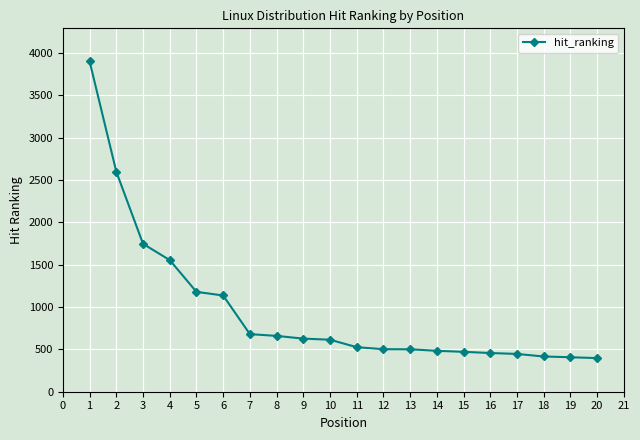

What is the value of the 16th point from the left?

457